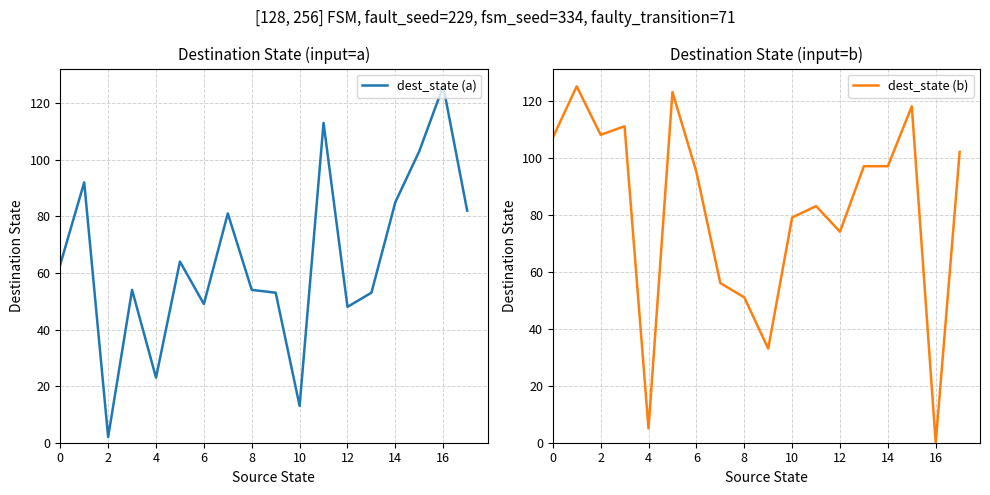

True or false: dest_state (a) has a value of 63 at 0.

True